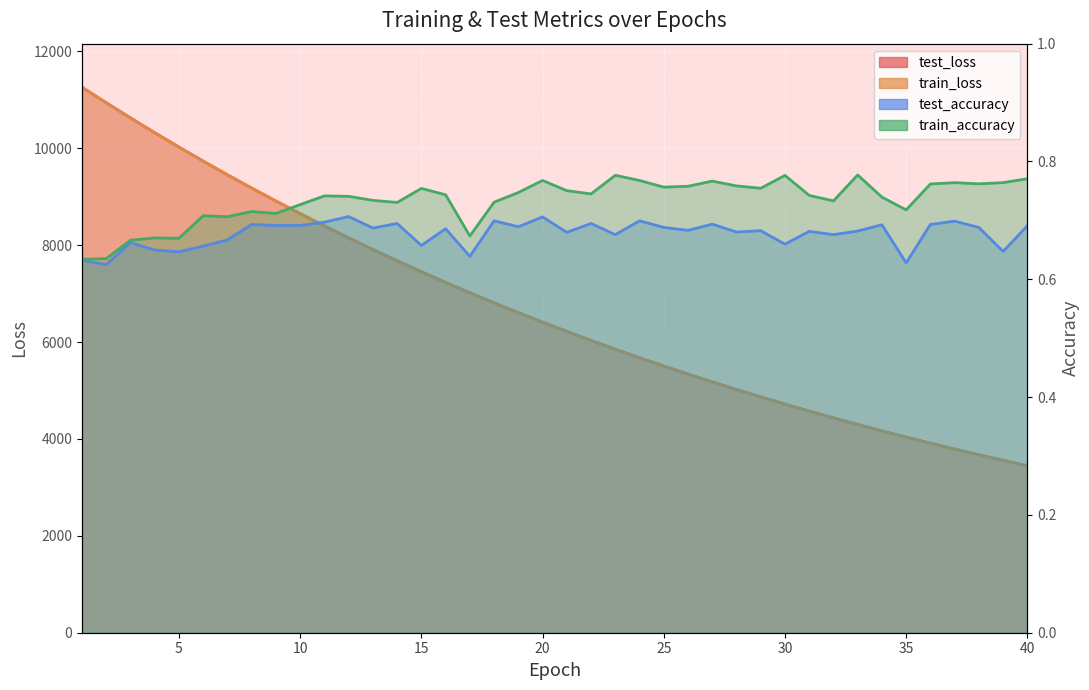

What is the average value of the test_accuracy series?

0.7